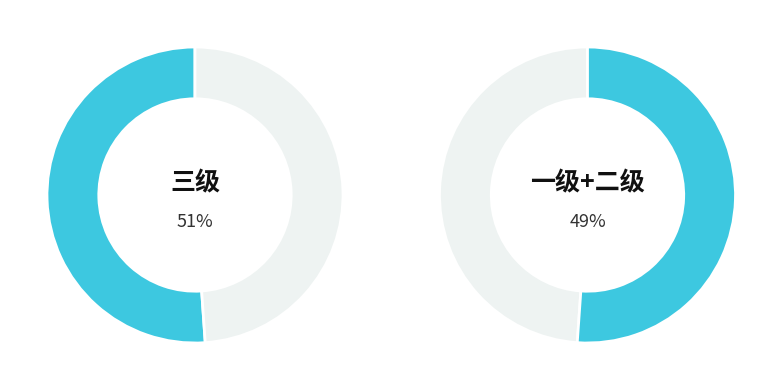

Which category accounts for the majority?

三级